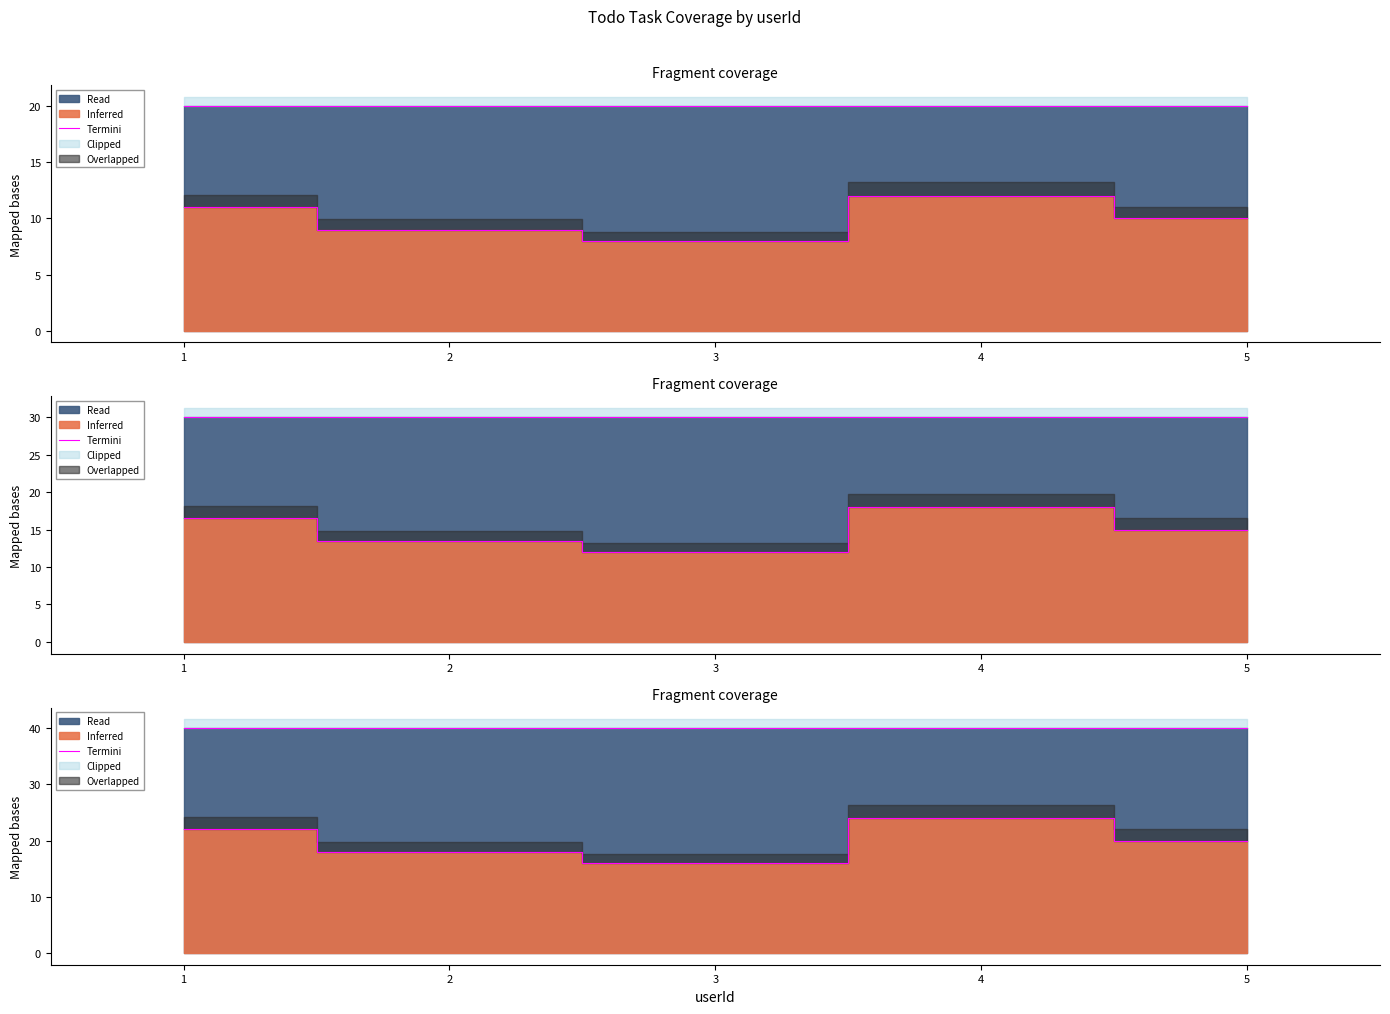

Approximately how many times larger is the value at 5 compared to 4?

0.8